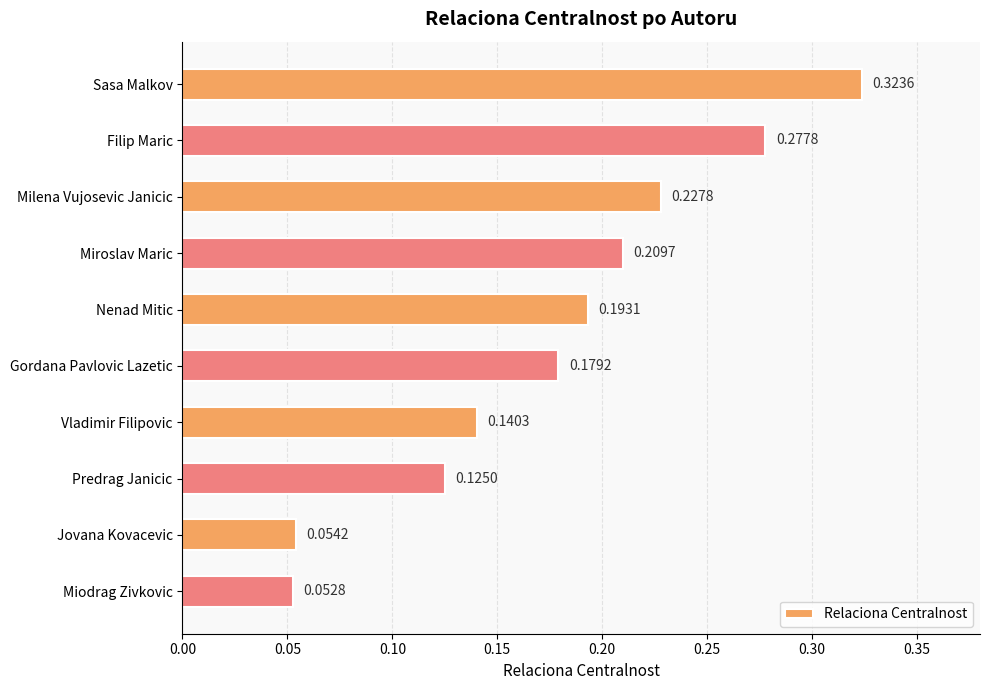

List the labels in order of value, smallest first.

Miodrag Zivkovic, Jovana Kovacevic, Predrag Janicic, Vladimir Filipovic, Gordana Pavlovic Lazetic, Nenad Mitic, Miroslav Maric, Milena Vujosevic Janicic, Filip Maric, Sasa Malkov